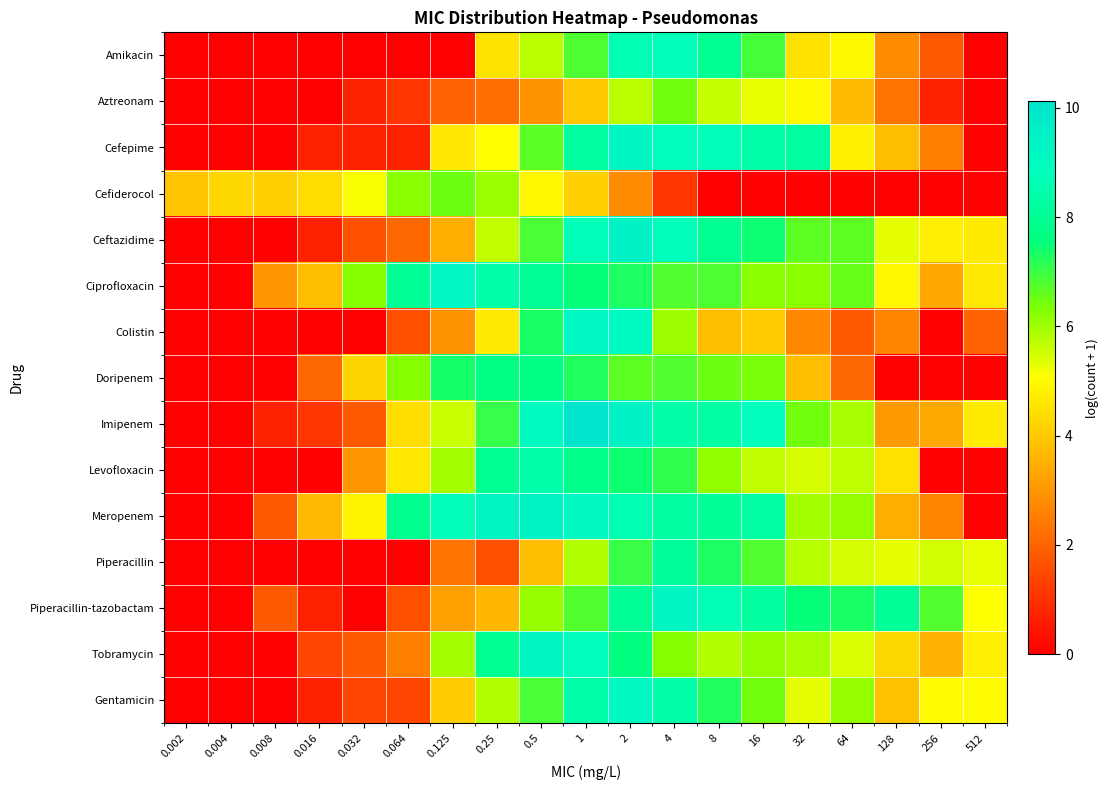

Count the number of categories in the chart.

19